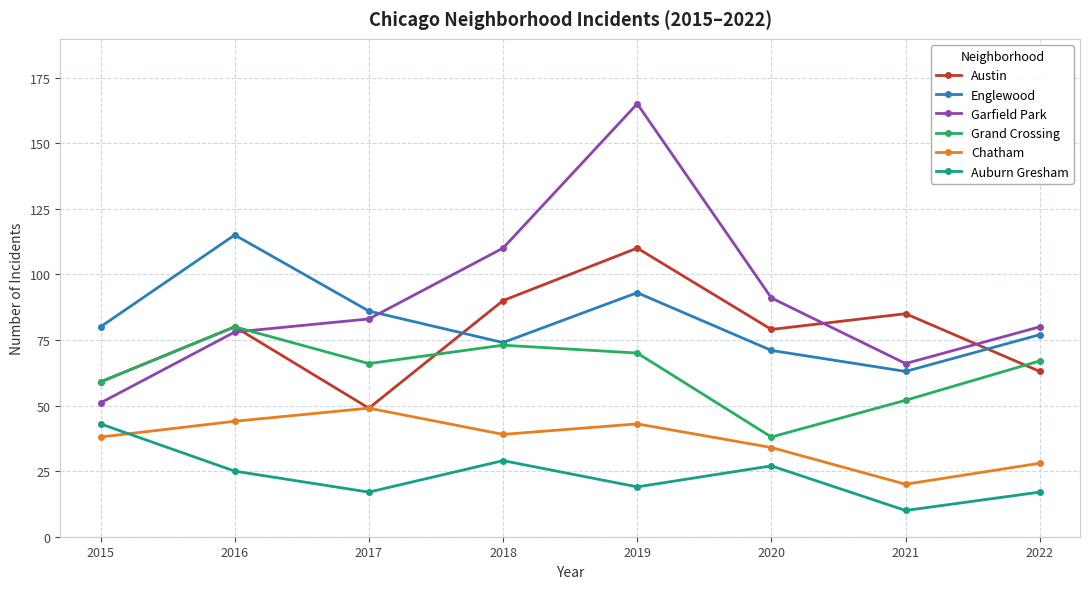

What is the value of the Garfield Park point at the 6th from the left?

91